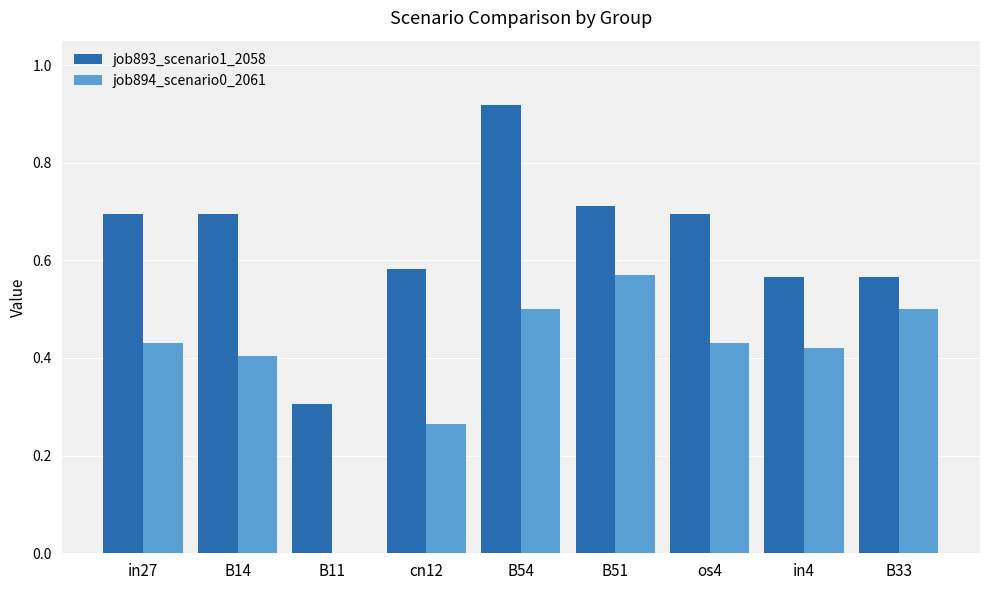

What is the total value across all series at in27?

1.1